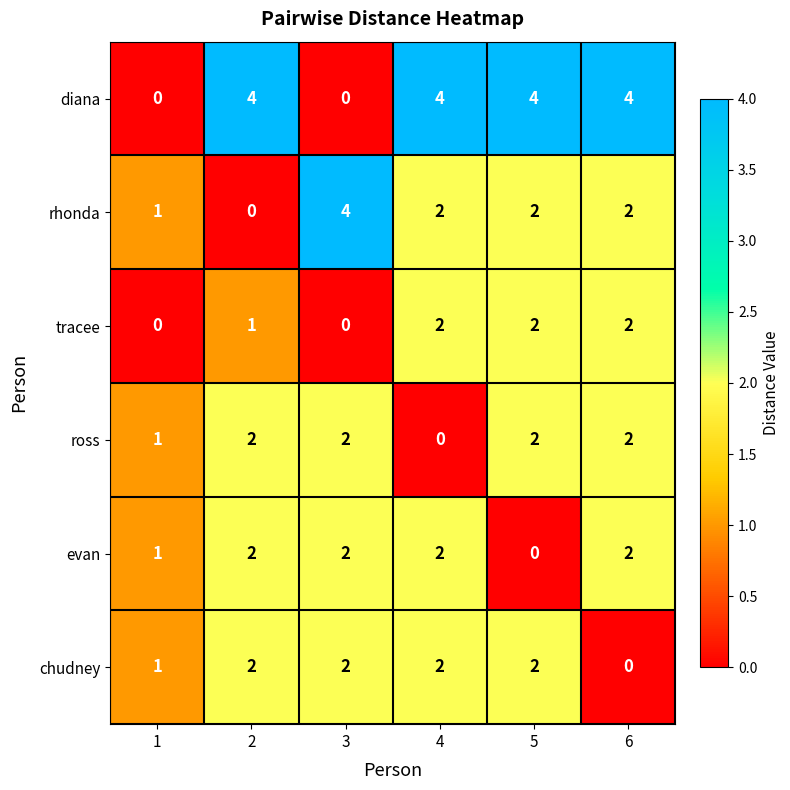

Which series has the largest total across all categories?

diana